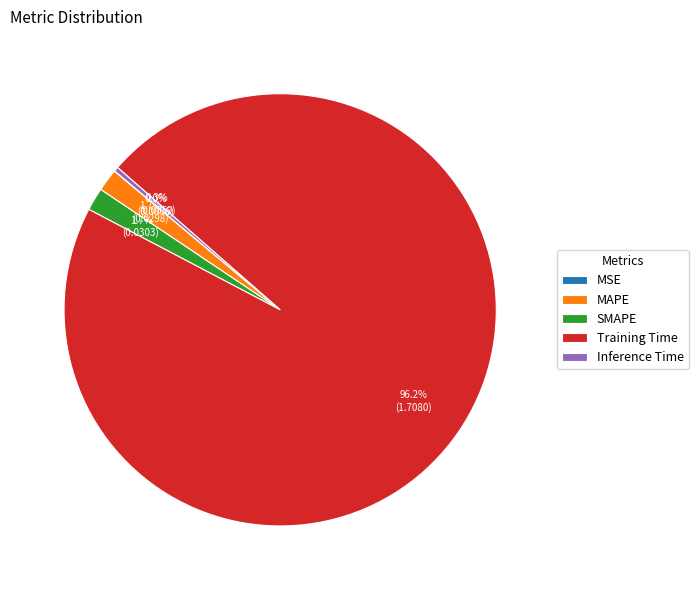

Which category has the biggest portion of the pie?

Training Time